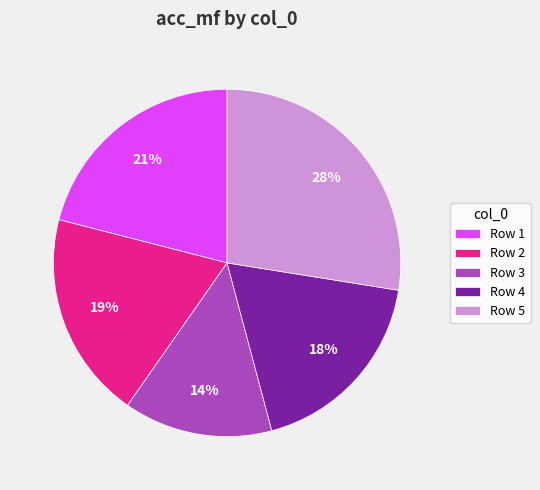

Is the sum of Row 1 and Row 4 greater than half?

No